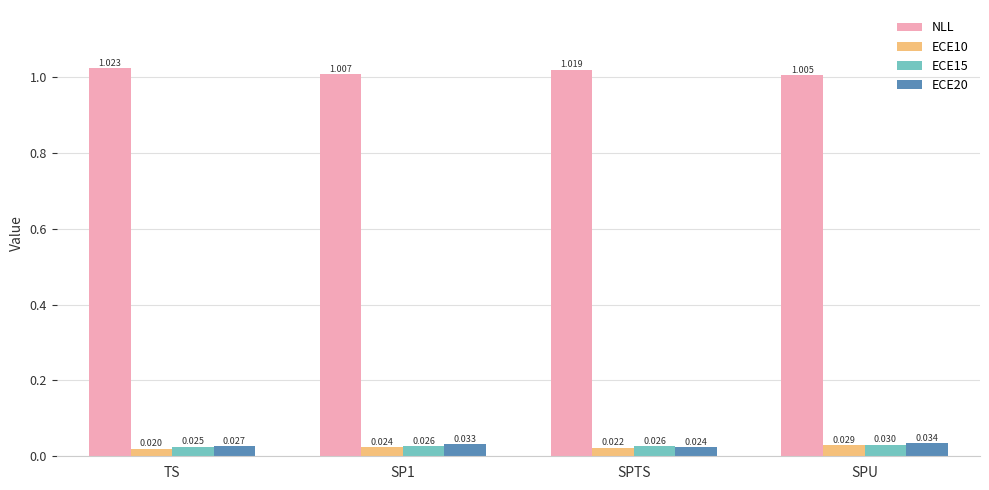

What are all the series names shown in the legend?

NLL, ECE10, ECE15, ECE20